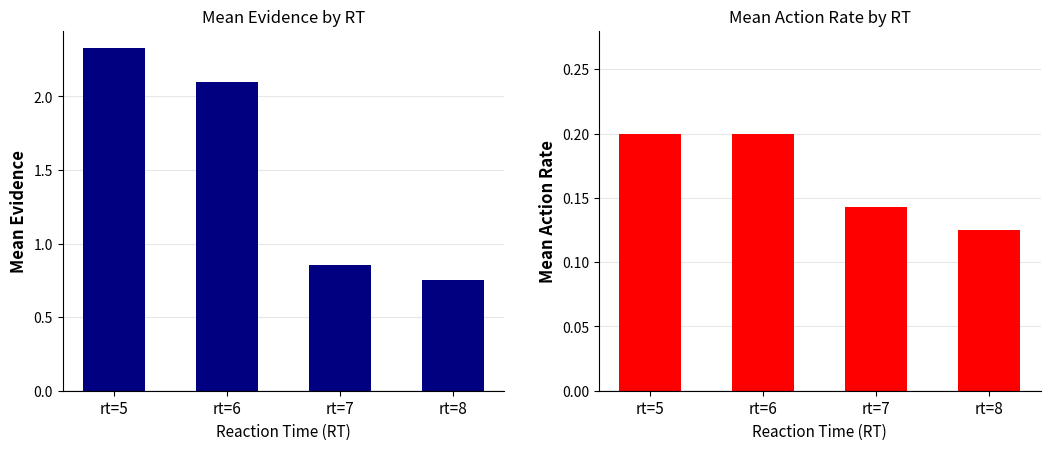

Is it true that mean_action equals 0.1 at rt=7?

False